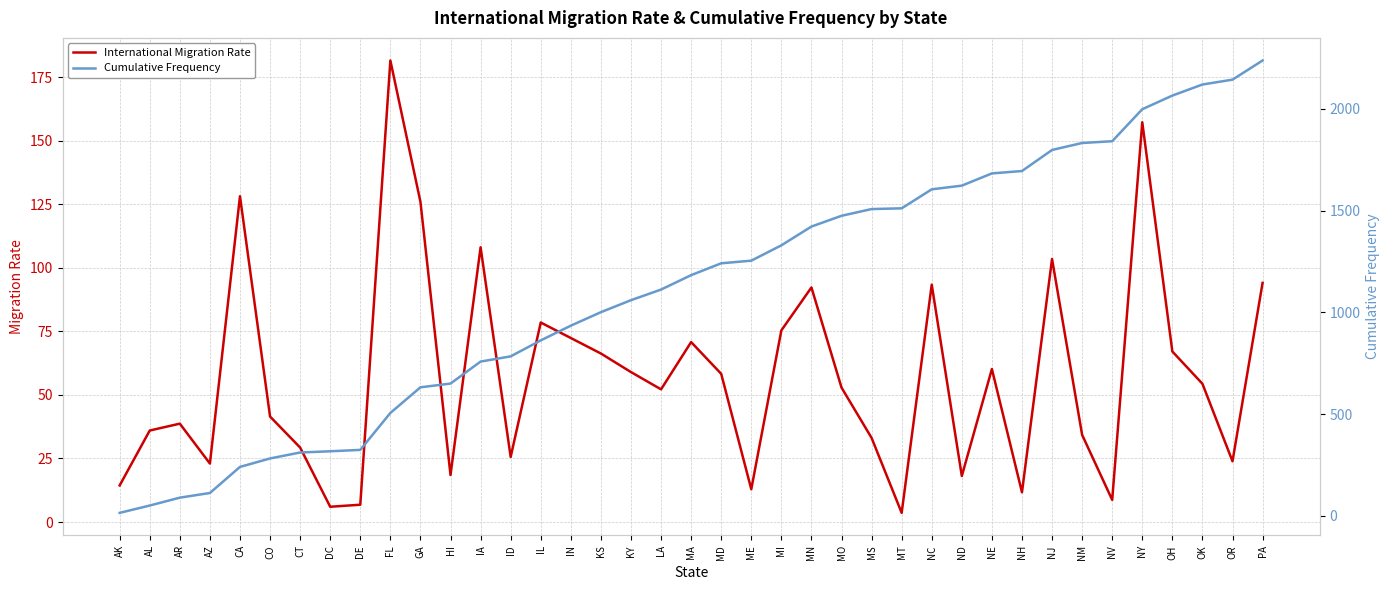

What is the difference between the maximum and second lowest values in the Cumulative Frequency series?

2187.7